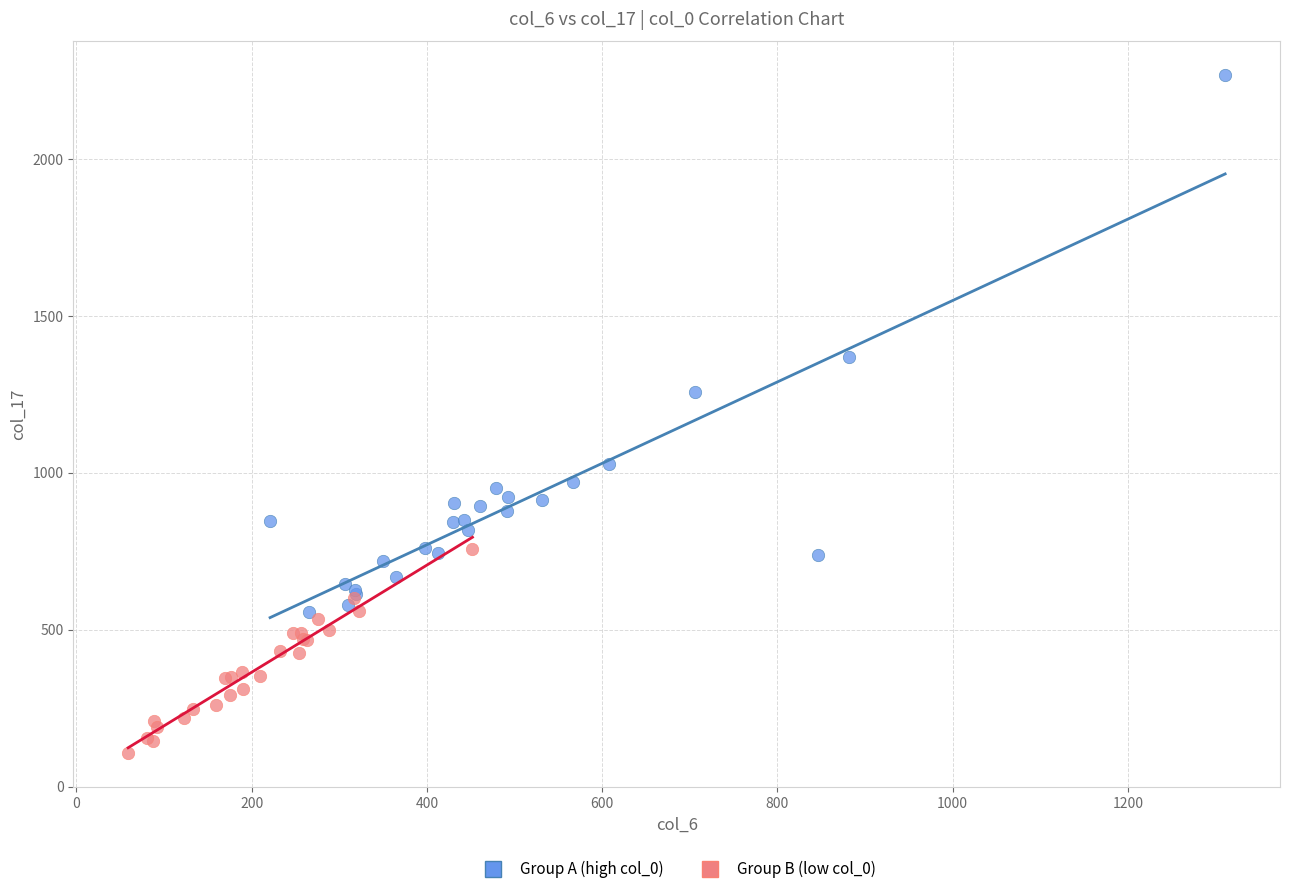

Which series has the largest Y range (max minus min)?

Group A (high col_0)